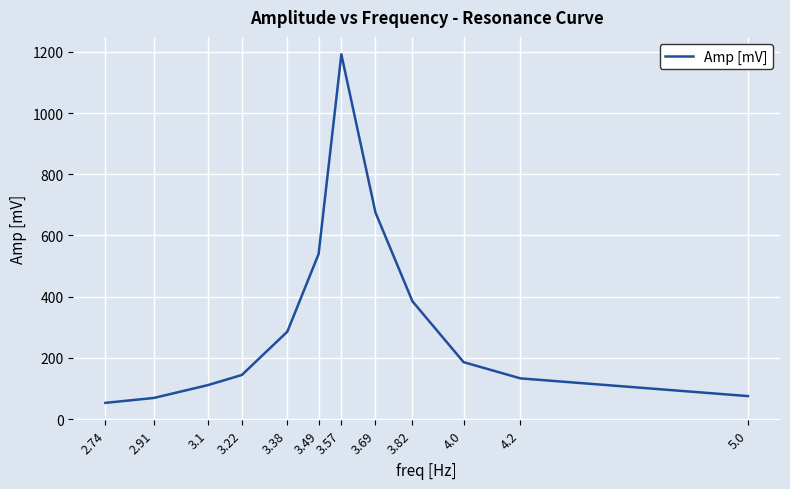

What is the difference between the values at 3.38 and 2.91?

216.7